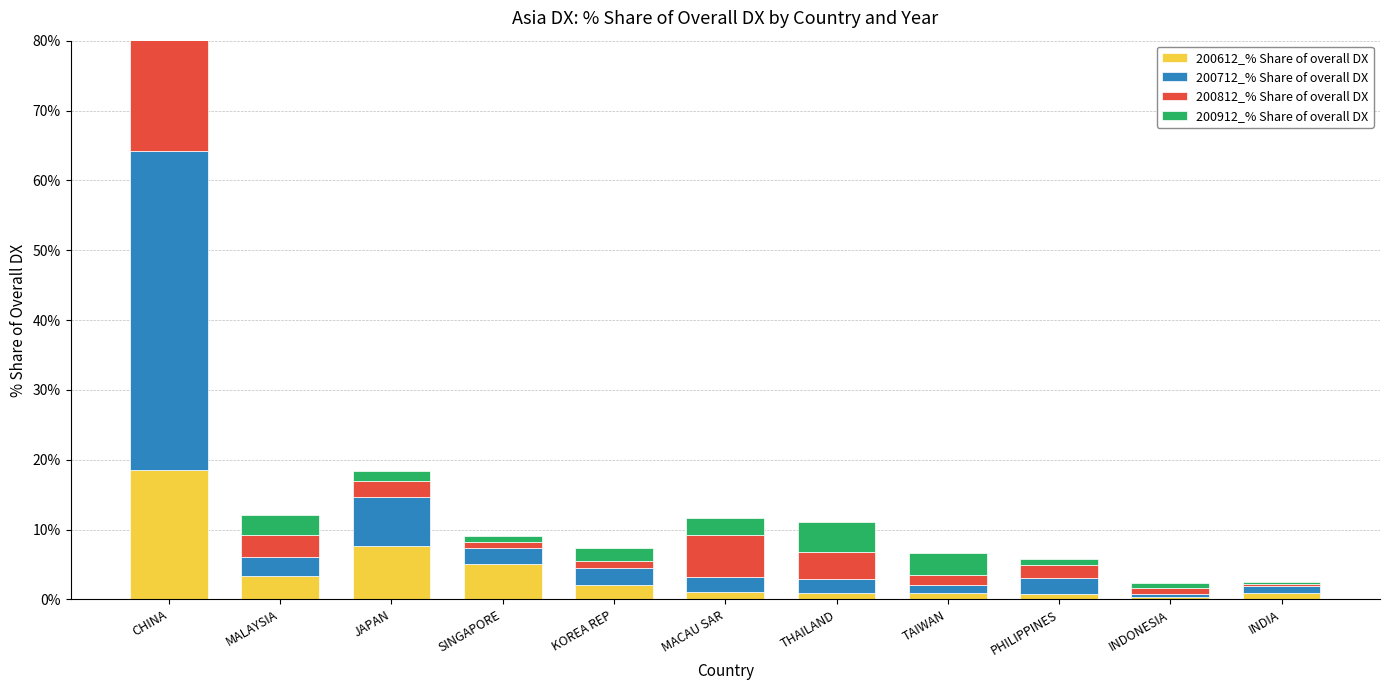

What position from the right is MALAYSIA?

10